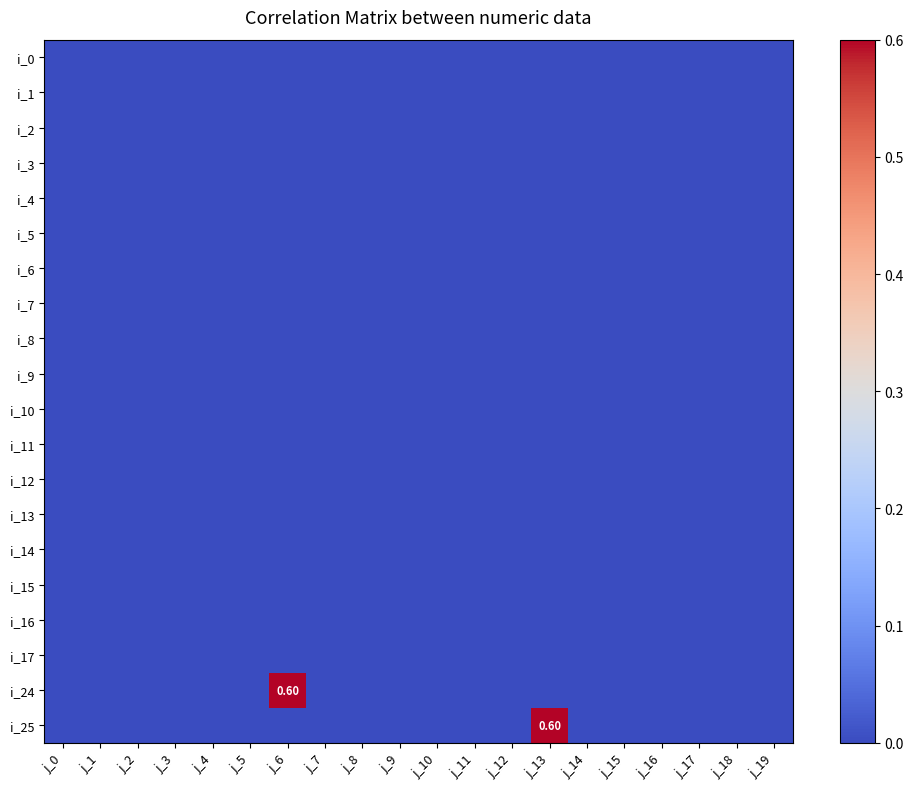

What is the maximum value shown in the chart?

0.6